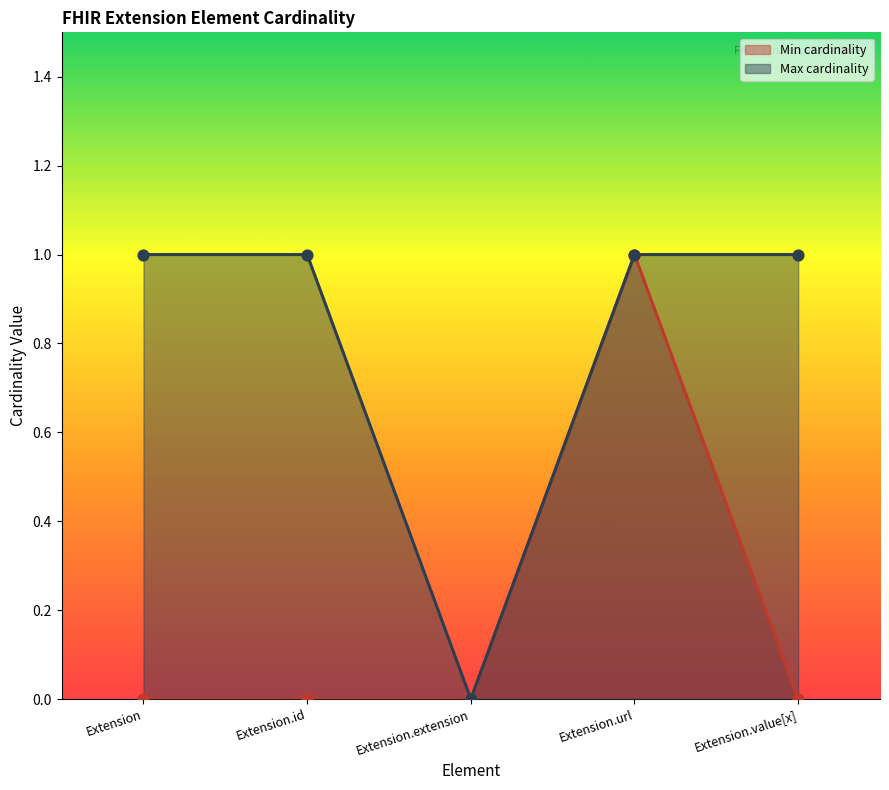

At which category is the sum across all series the highest?

Extension.url